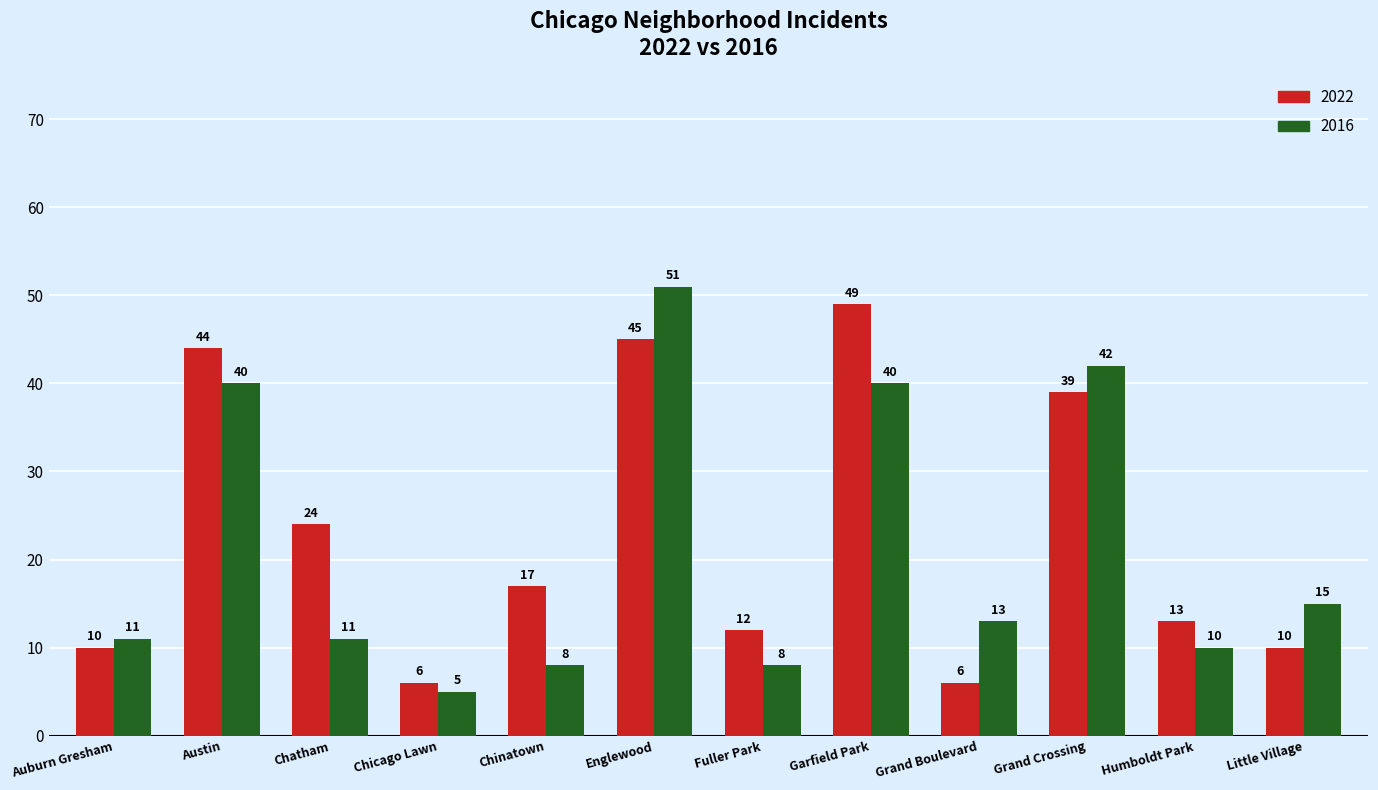

What are all the series names shown in the legend?

2022, 2016